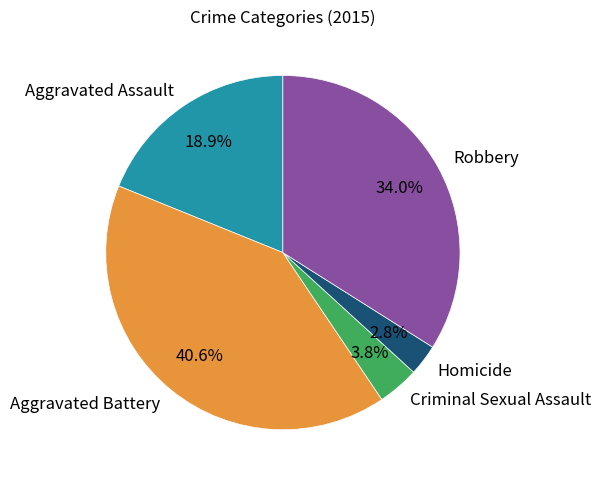

Combined, what portion of the pie is Aggravated Battery and Homicide?

43.4%